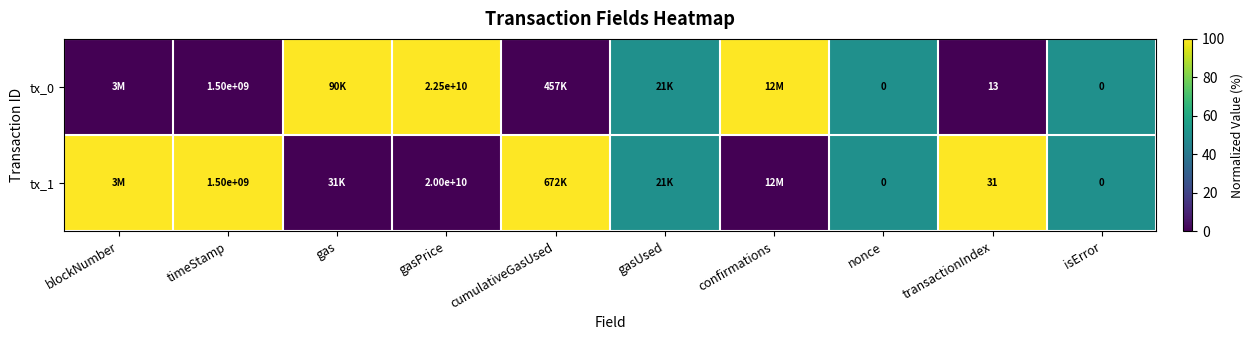

The tx_0 series shows 23 at transactionIndex. True or false?

False